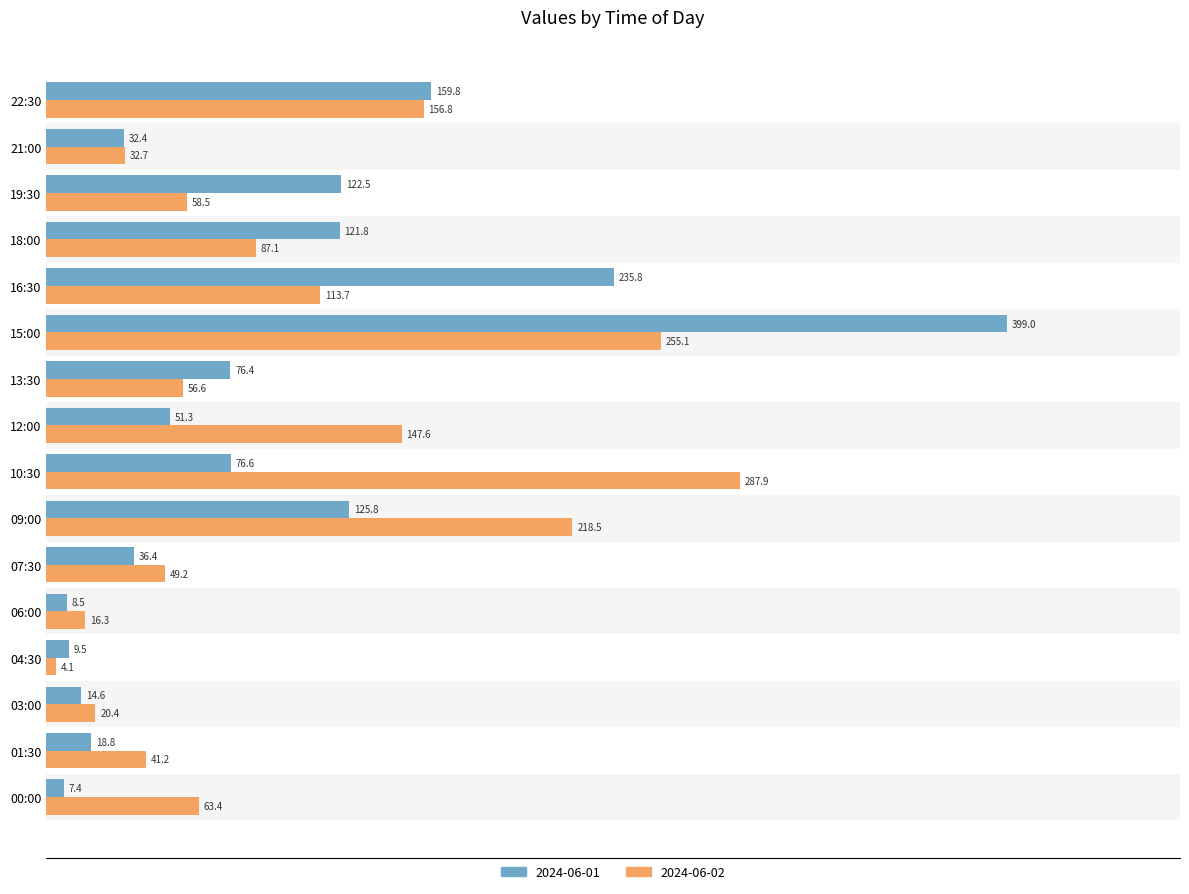

What is the average value of the 2024-06-01 series?

93.5